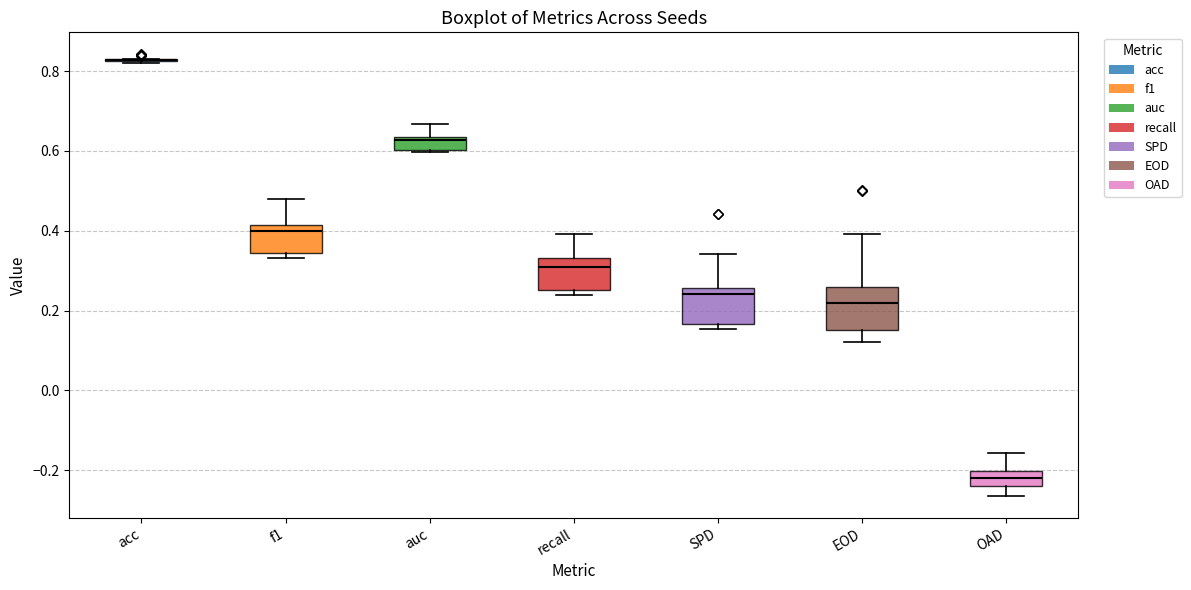

Reading left to right, read every box against the y-axis: the position of its median line, the range the box covers, and the ends of its whiskers. The values are not printed on the chart, so give them approximately, as read against the axis.

acc: box collapsed to a line at 0.82, whiskers 0.82 to 0.84
f1: median 0.40, box 0.34 to 0.42, whiskers 0.34 (just below the box's lower edge) to 0.48
auc: median 0.62, box 0.60 to 0.64, whiskers 0.60 to 0.66
recall: median 0.32, box 0.26 to 0.34, whiskers 0.24 to 0.40
SPD: median 0.24, box 0.16 to 0.26, whiskers 0.16 (just below the box's lower edge) to 0.34
EOD: median 0.22, box 0.16 to 0.26, whiskers 0.12 to 0.40
OAD: median -0.22, box -0.24 to -0.20, whiskers -0.26 to -0.16